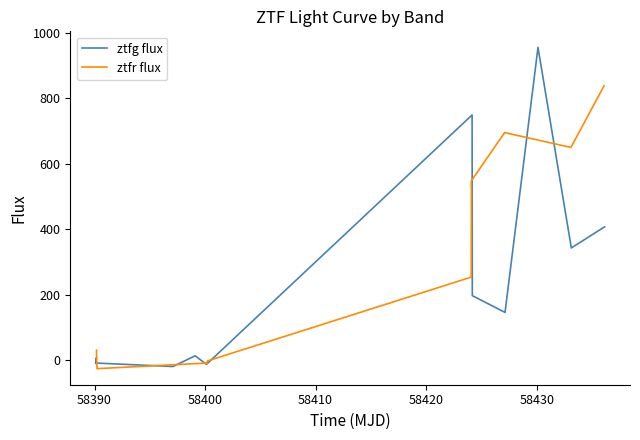

What is the difference between the second highest and minimum values in the ztfg flux series?

769.4